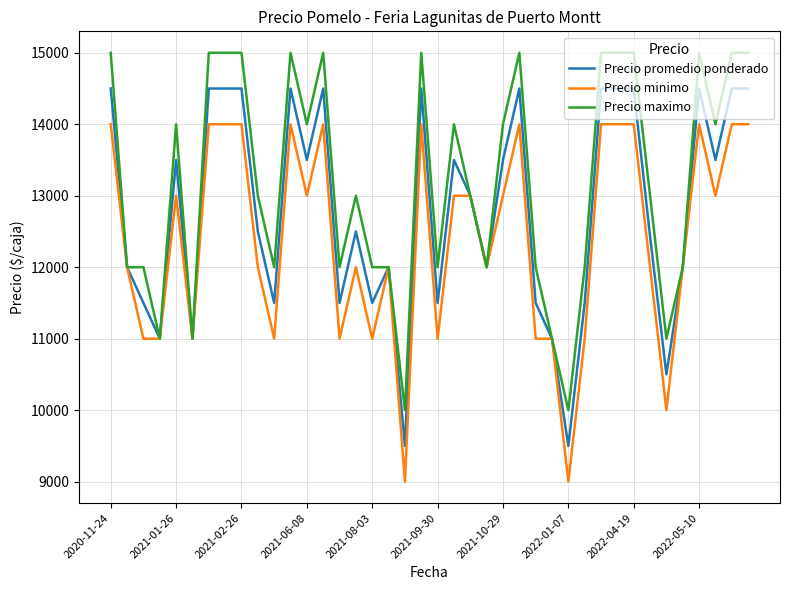

List the series in order of their overall mean, highest first.

Precio maximo, Precio promedio ponderado, Precio minimo